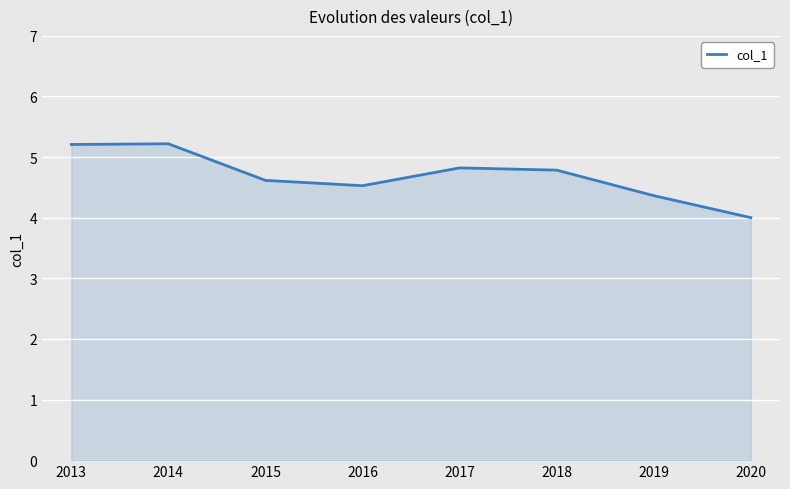

Reading left to right, what are all the values shown in this chart?

5.2	5.2	4.6	4.5	4.8	4.8	4.4	4.0